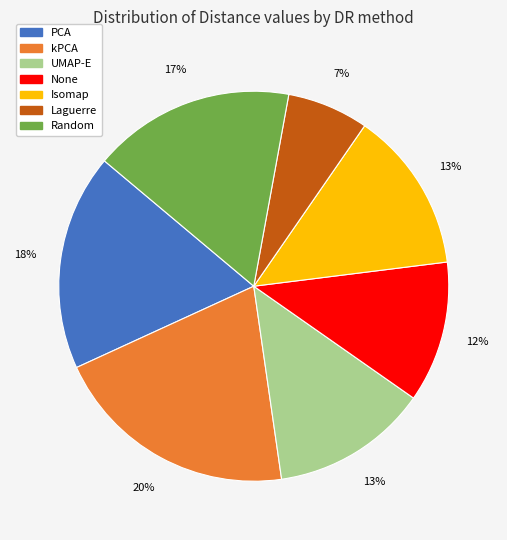

Is there any slice that represents more than half of the pie?

No